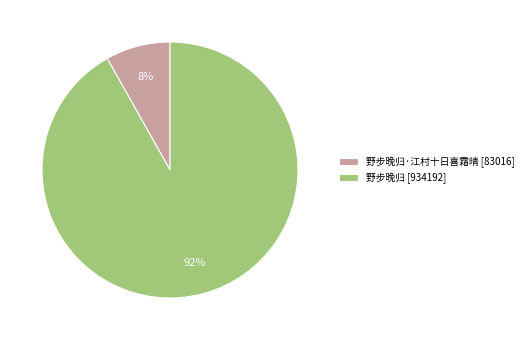

To the nearest percent, what percentage of the pie is 野步晚归·江村十日喜霜晴 [83016]?

8%